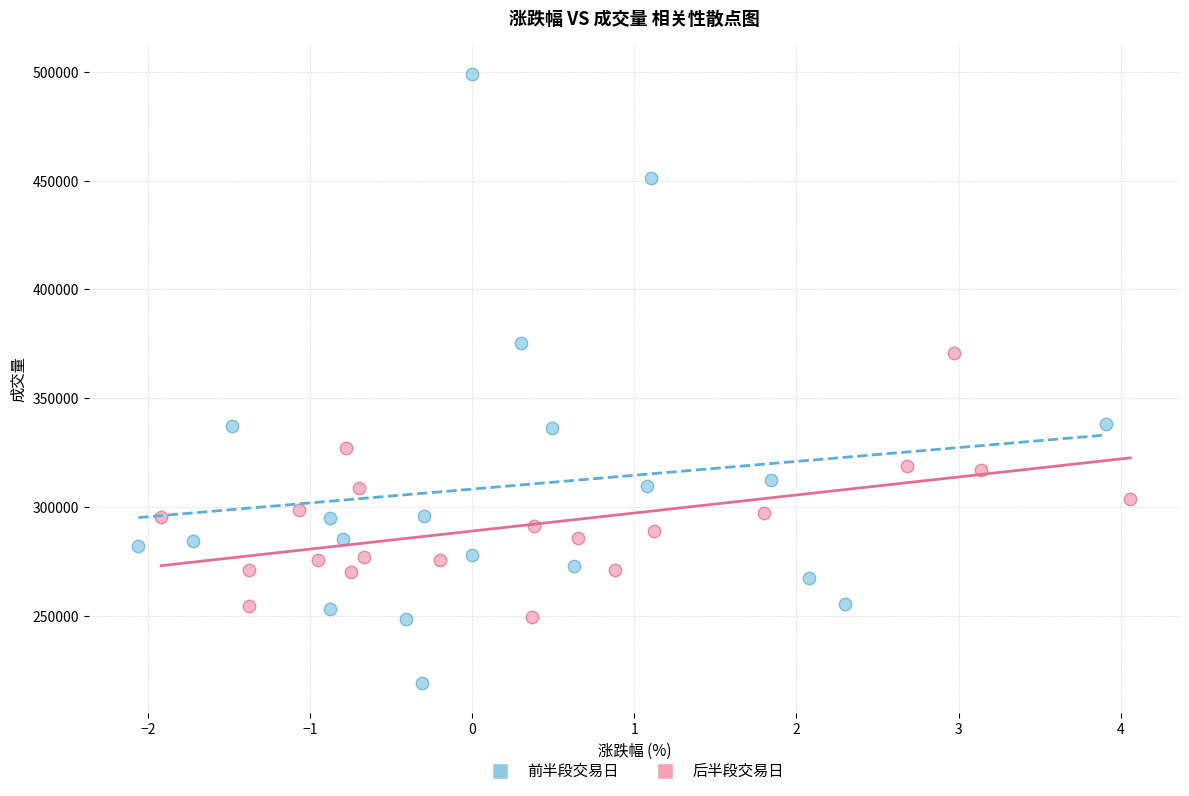

Which series contains the highest Y value?

前半段交易日